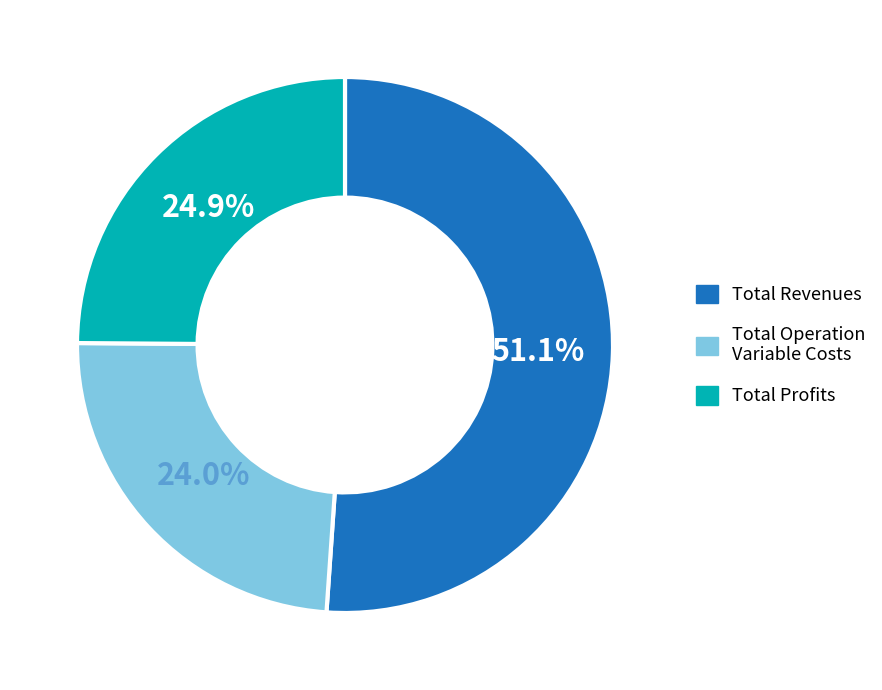

Which category has the smallest portion of the pie?

Total Operation Variable Costs